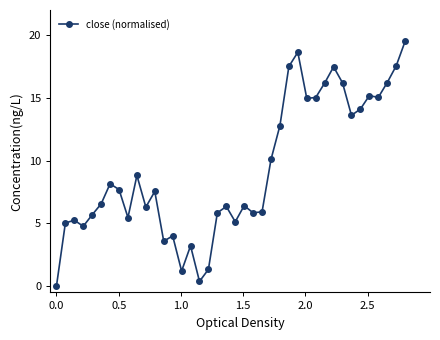

How many positive values are there?

39